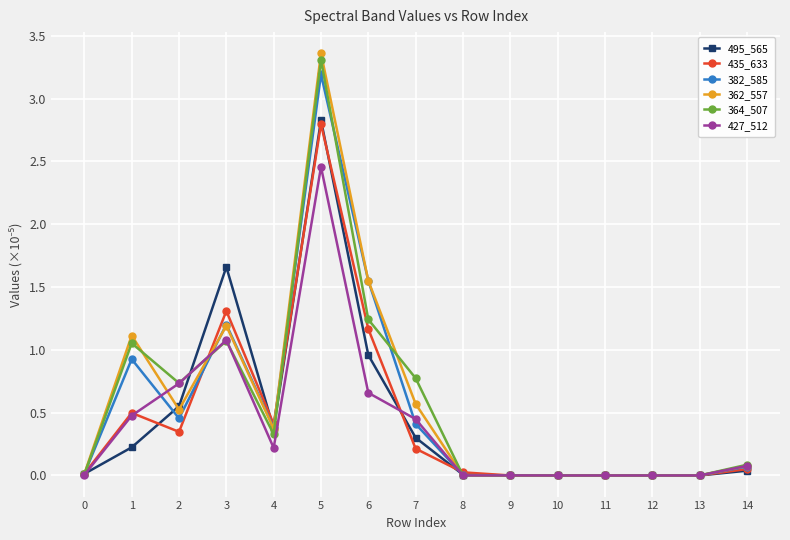

At which category does 362_557 reach its first local valley?

2